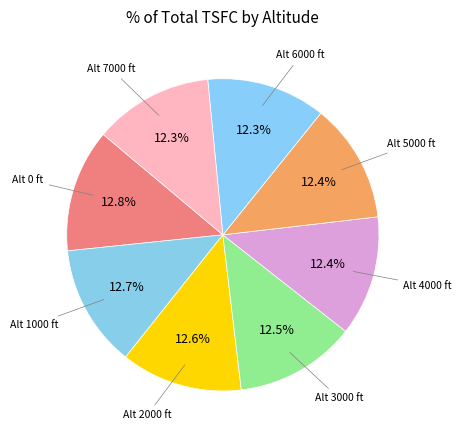

Do Alt 3000 ft and Alt 6000 ft together represent more than half of the pie?

No